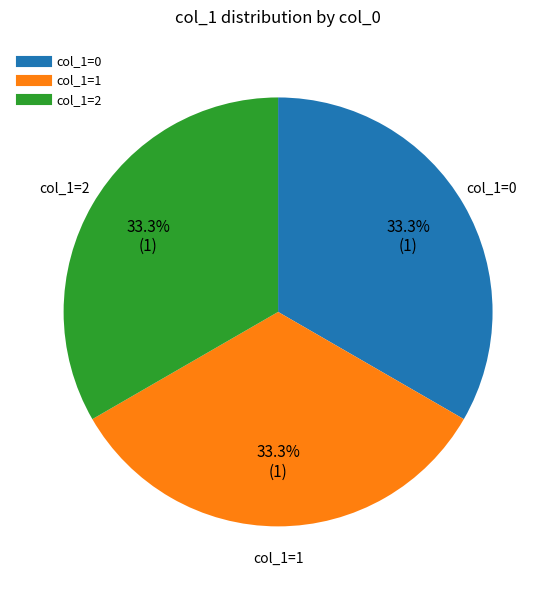

Does any single category account for the majority?

No